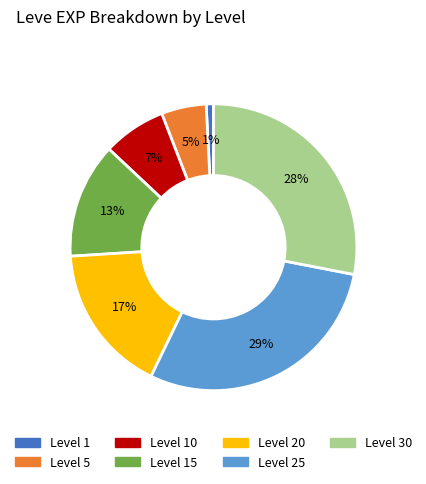

How many segments does this pie chart have?

7